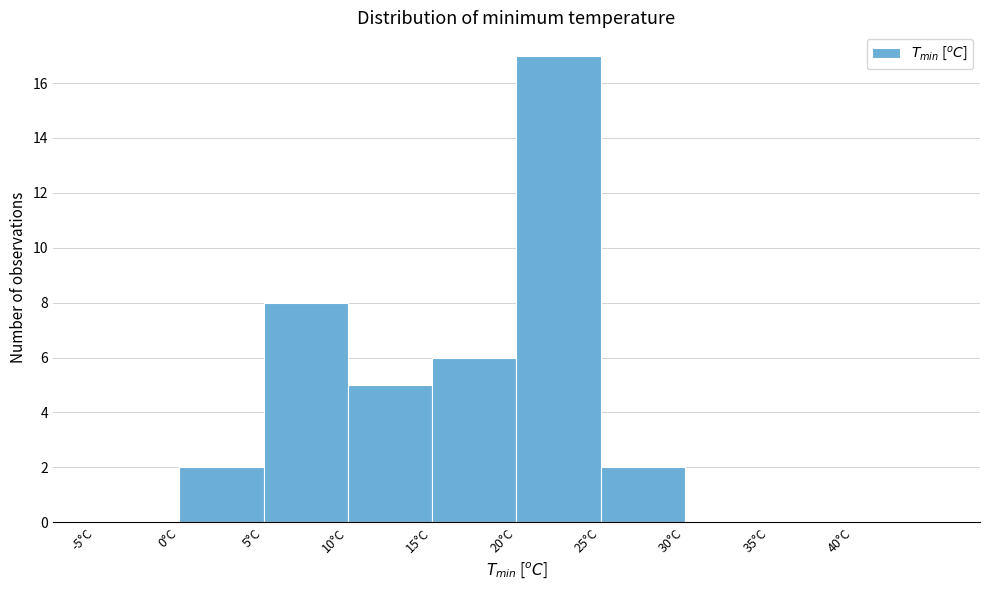

Reading left to right, list every bar in this chart as the range it spans on the x-axis followed by its height. The values are not printed on the chart, so give them approximately, as read against the axis.

-5 to 0: 0
0 to 5: 2
5 to 10: 8
10 to 15: 5
15 to 20: 6
20 to 25: 17
25 to 30: 2
30 to 35: 0
35 to 40: 0
40 to 45: 0